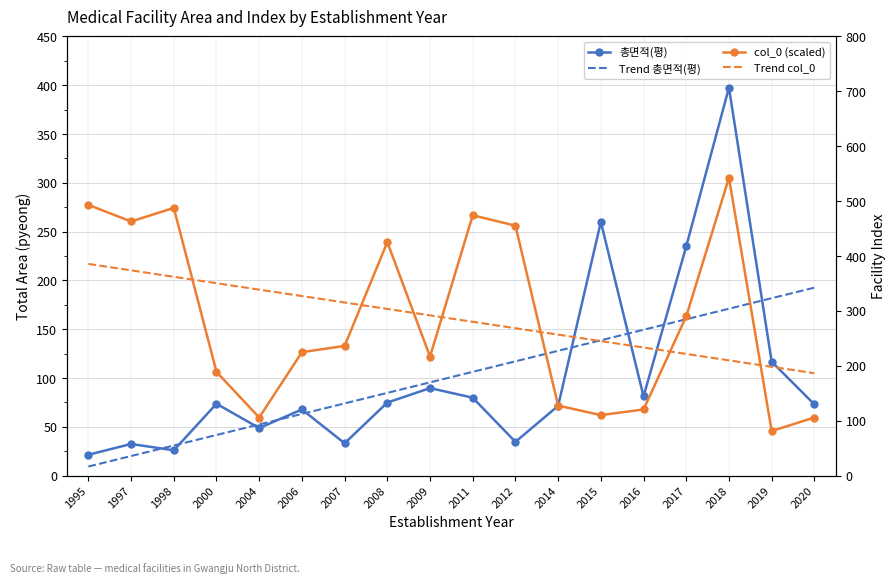

Which series has the largest total across all categories?

col_0 (scaled)